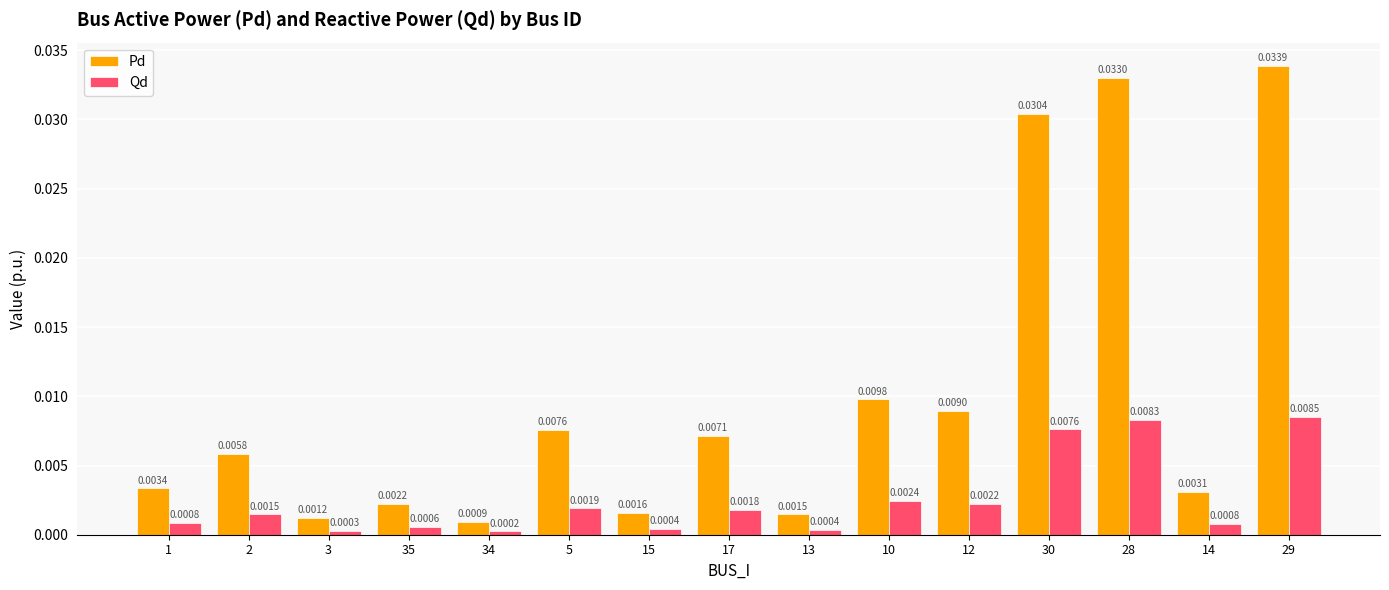

What is the label of the 8th bar from the left?

17